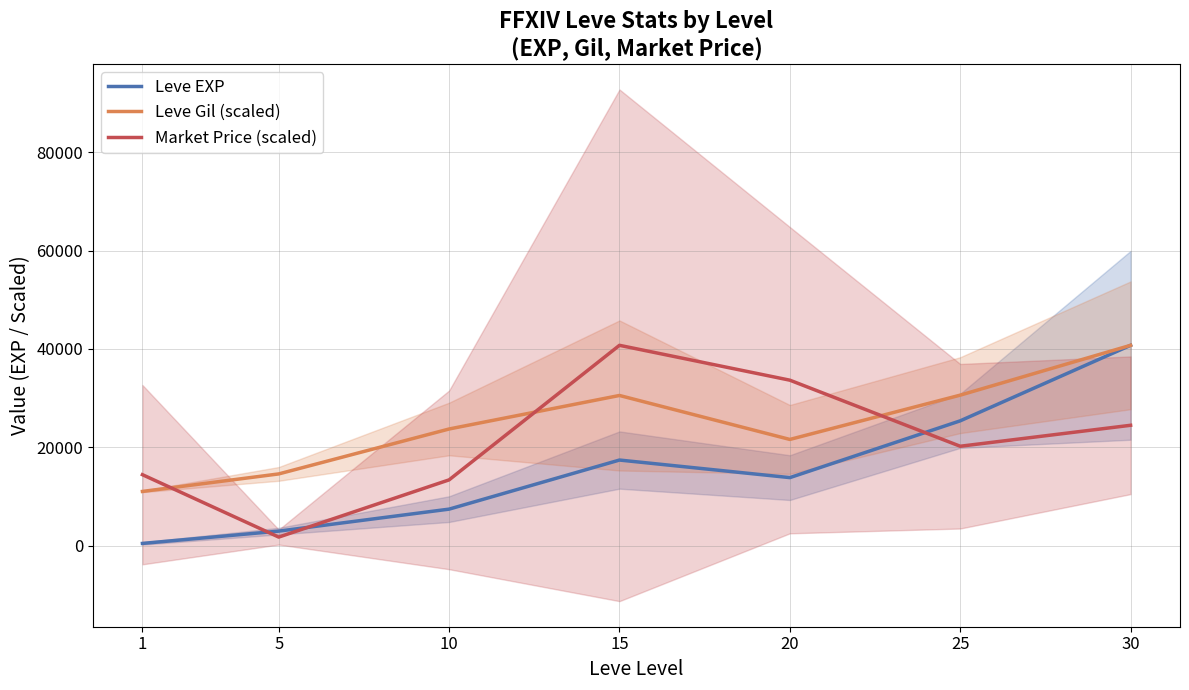

Which series ends up on top after the final intersection of Market Price (scaled) and Leve EXP?

Leve EXP